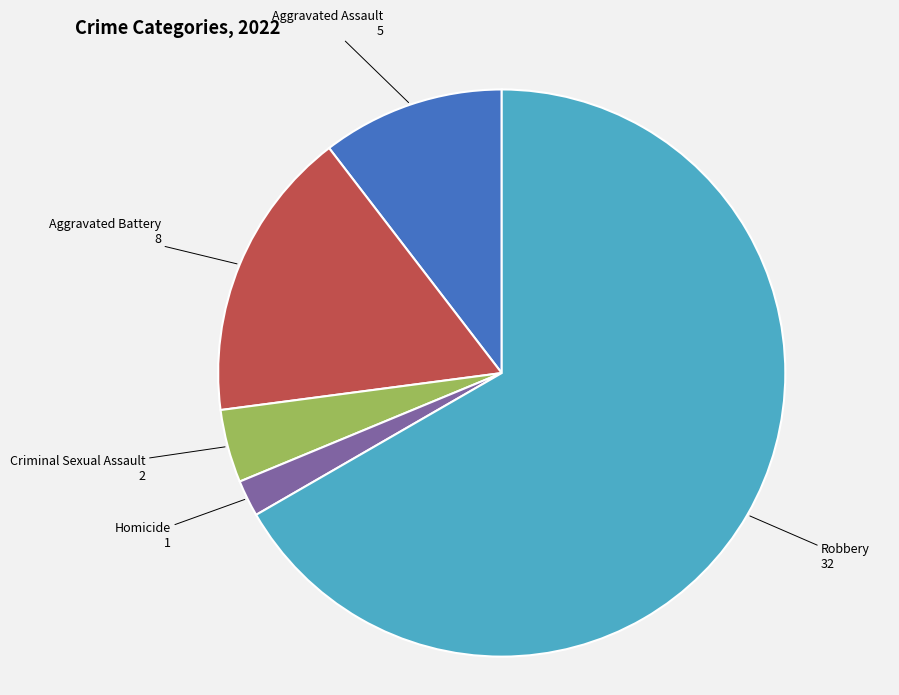

What is the largest slice in the pie chart?

Robbery